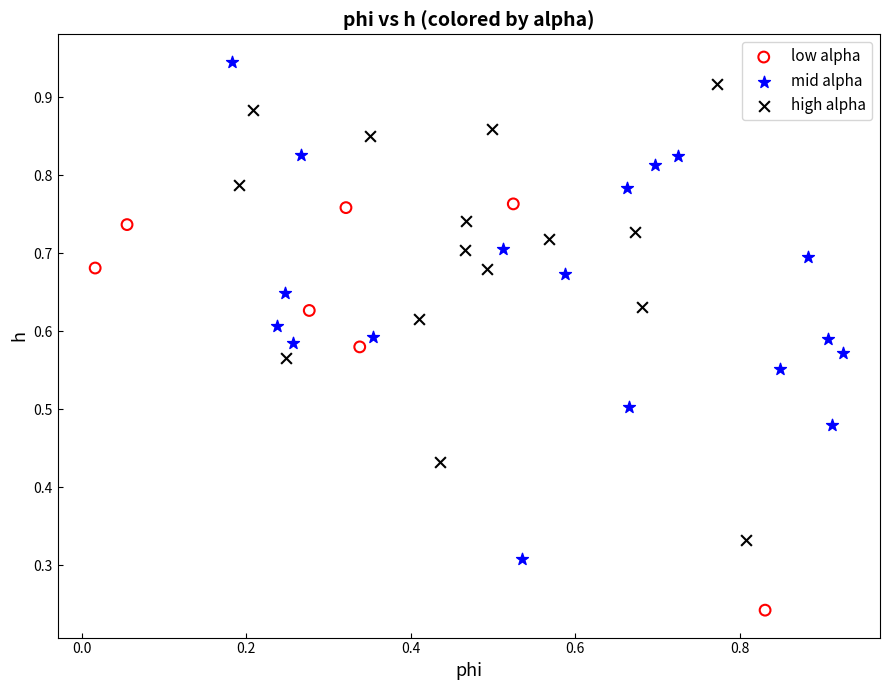

Which series reaches the minimum Y coordinate?

low alpha